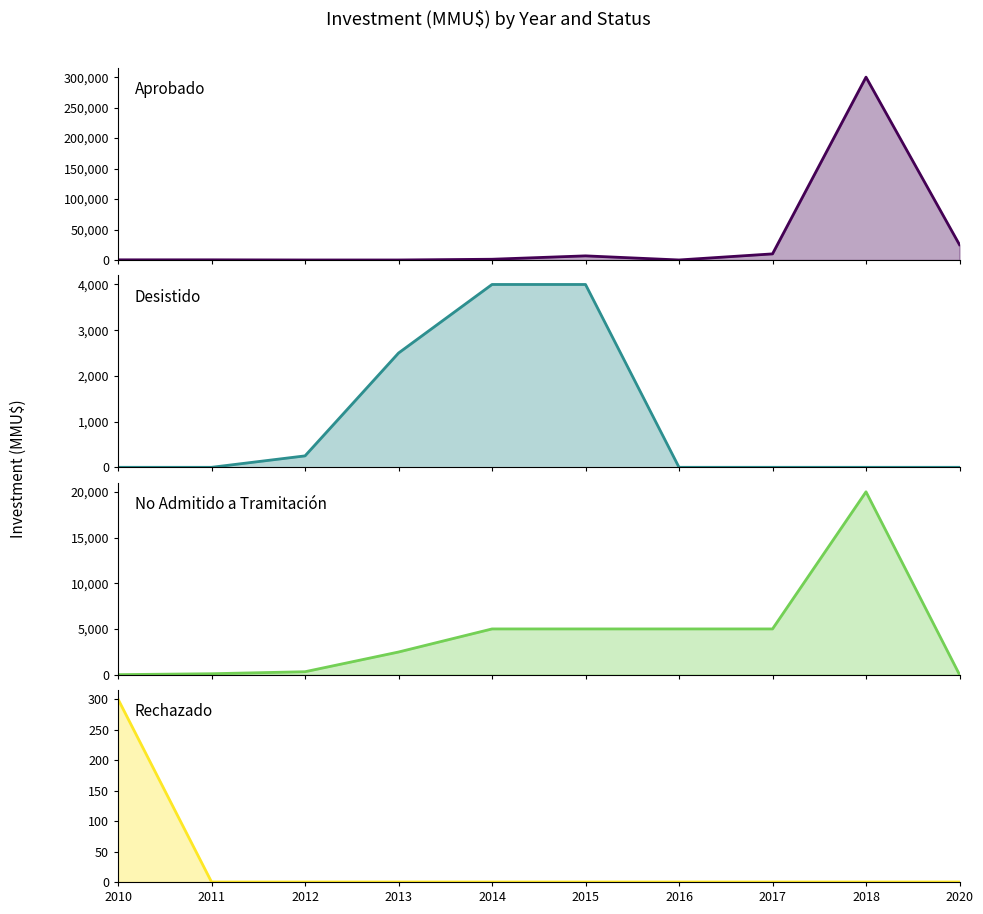

At which category is the sum across all series the highest?

2018